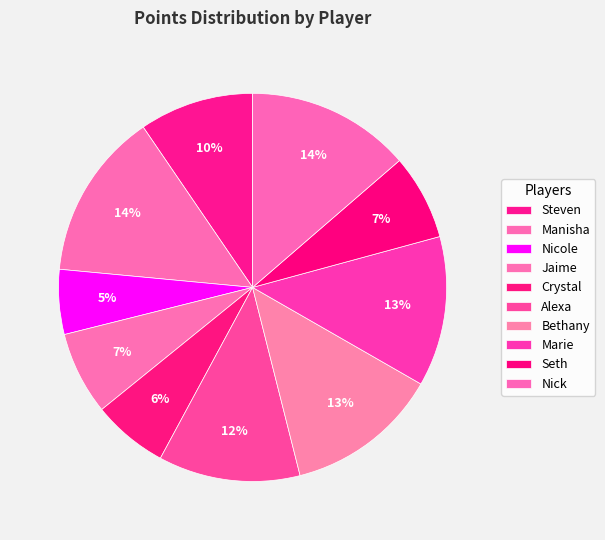

To the nearest percent, what portion does Manisha represent?

14%